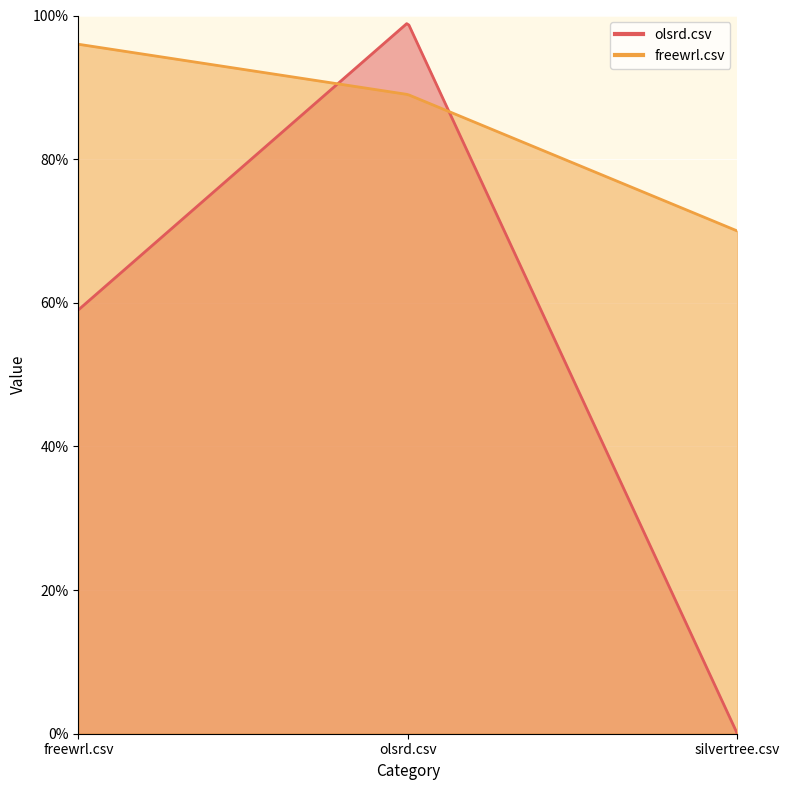

Reading left to right, what are all the values shown in this chart?

olsrd.csv: freewrl.csv=0.6	olsrd.csv=1.0	silvertree.csv=0.0
freewrl.csv: freewrl.csv=1.0	olsrd.csv=0.9	silvertree.csv=0.7